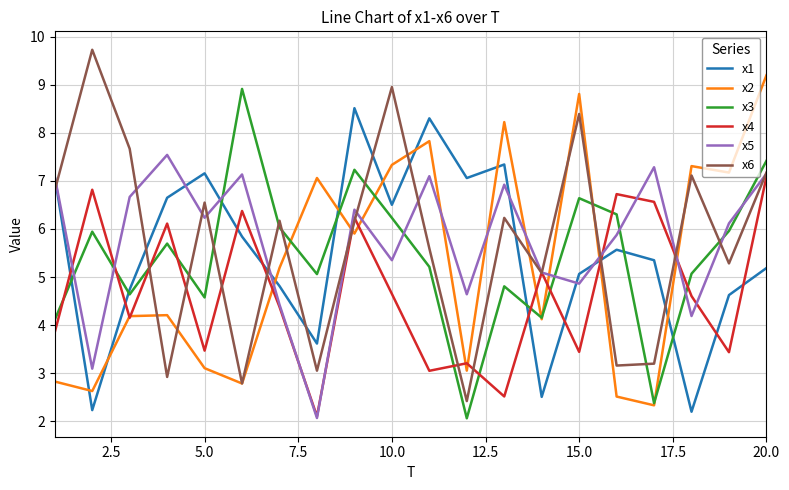

What is the smallest value displayed?

2.1